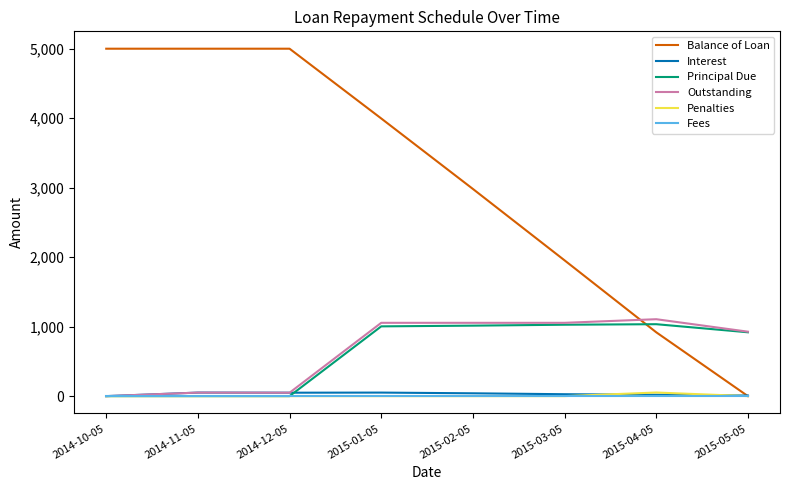

What is the total value across all series at 2014-12-05?

5098.6